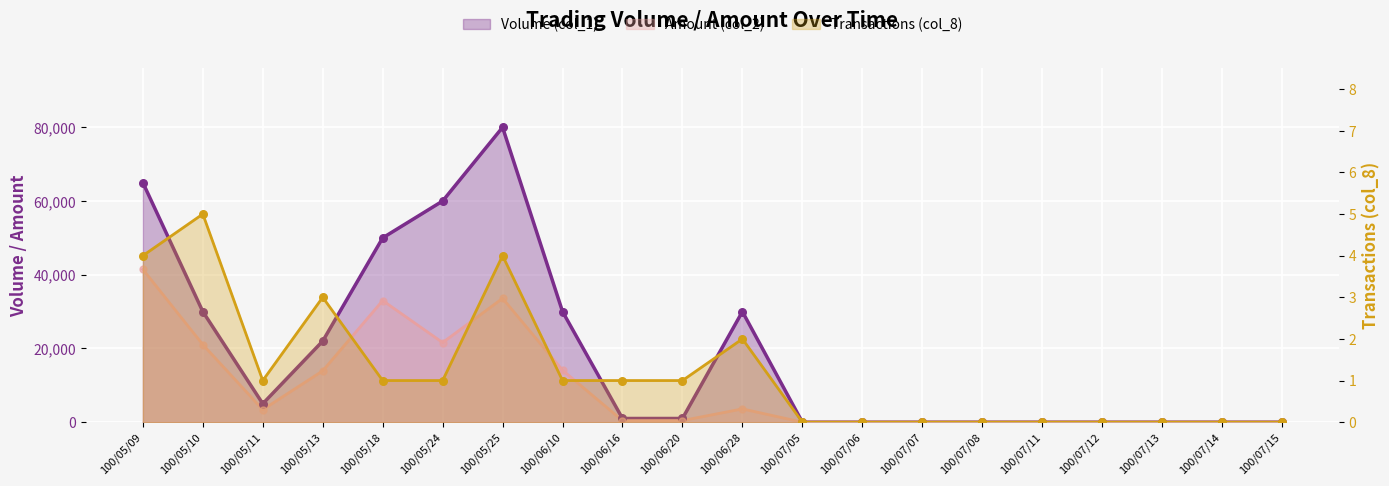

Which series contains the highest Y value?

Volume (col_1)